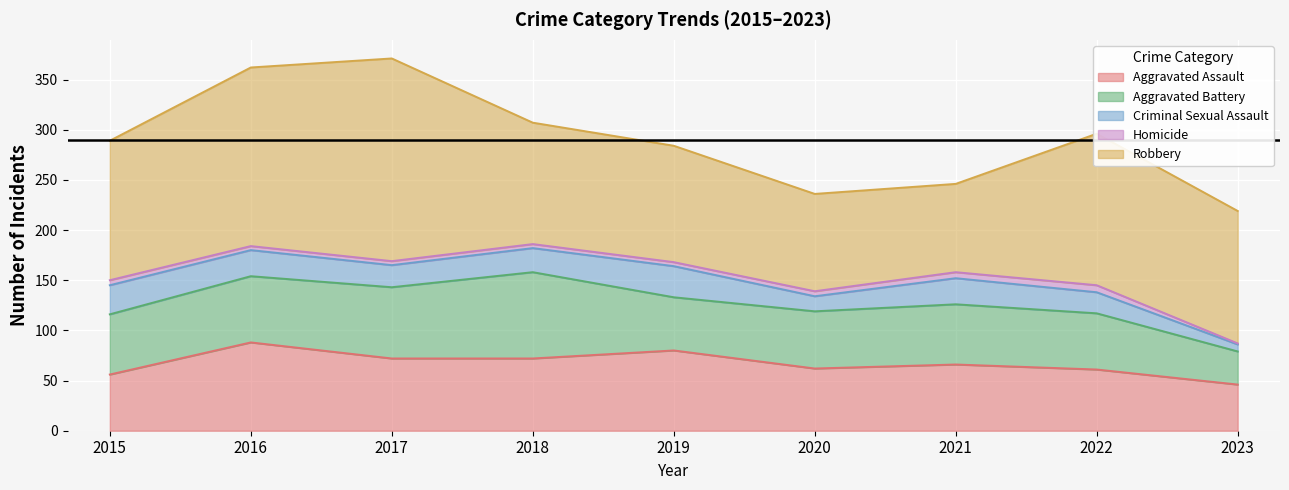

True or false: Criminal Sexual Assault and Homicide cross at least once.

False